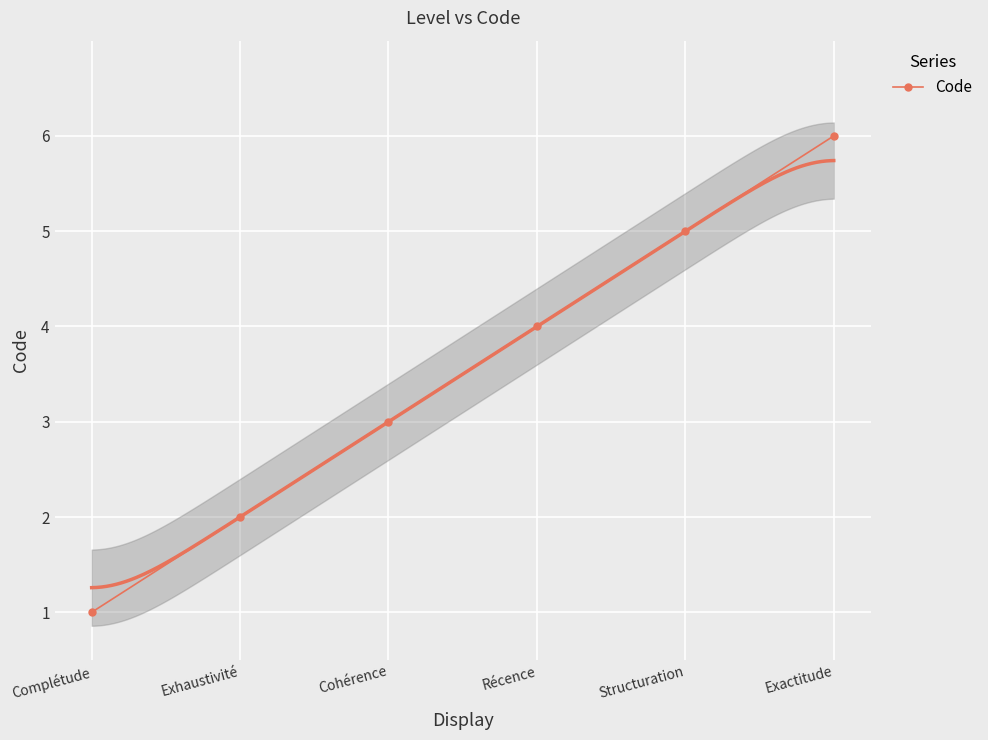

What position from the left is Complétude?

1